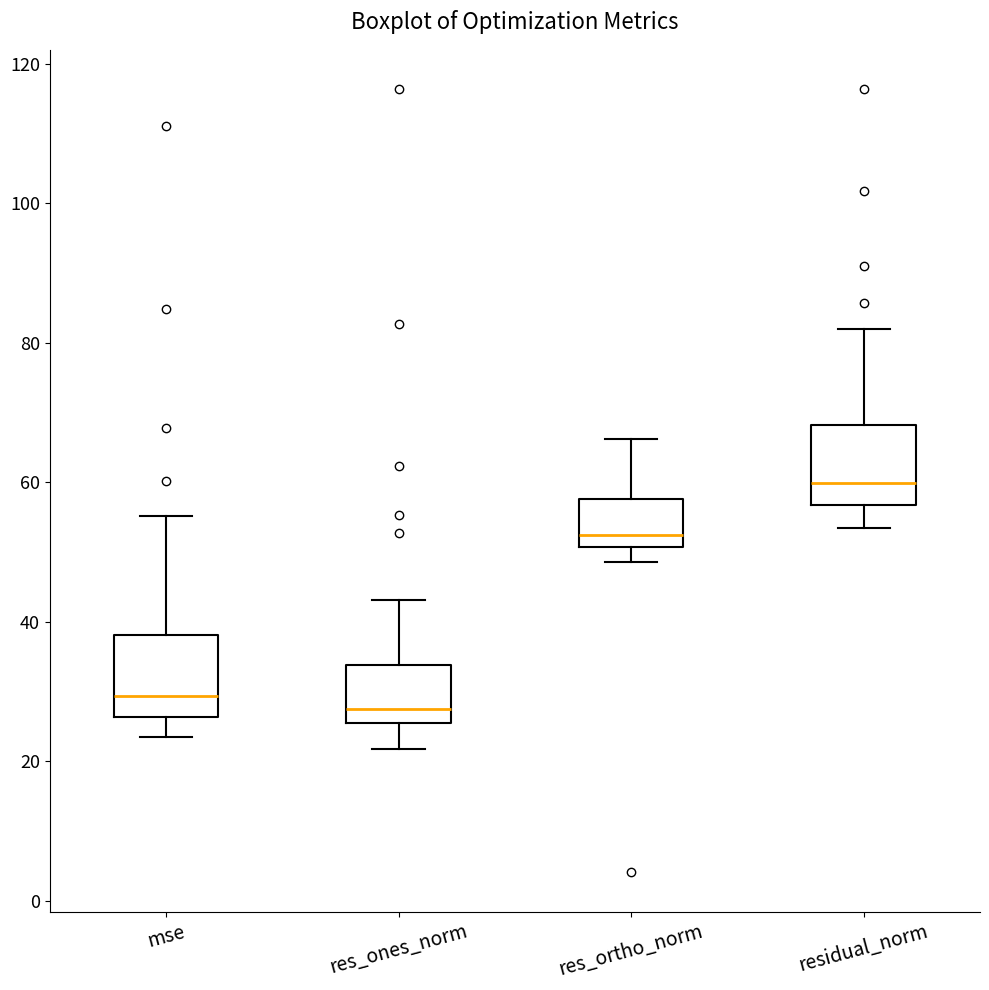

Where does the upper whisker of the box for res_ones_norm end on the y-axis? The values are not printed on the chart, so give them approximately, as read against the axis.

44